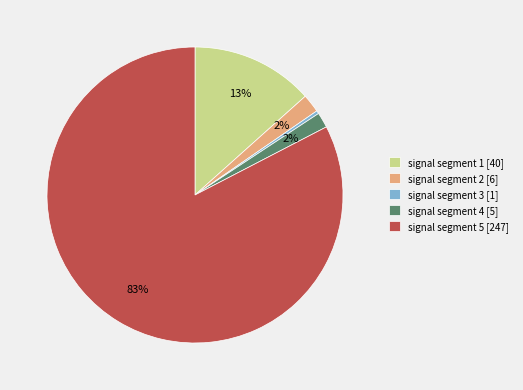

To the nearest percent, what is the combined percentage of signal segment 5 [247] and signal segment 3 [1]?

83%